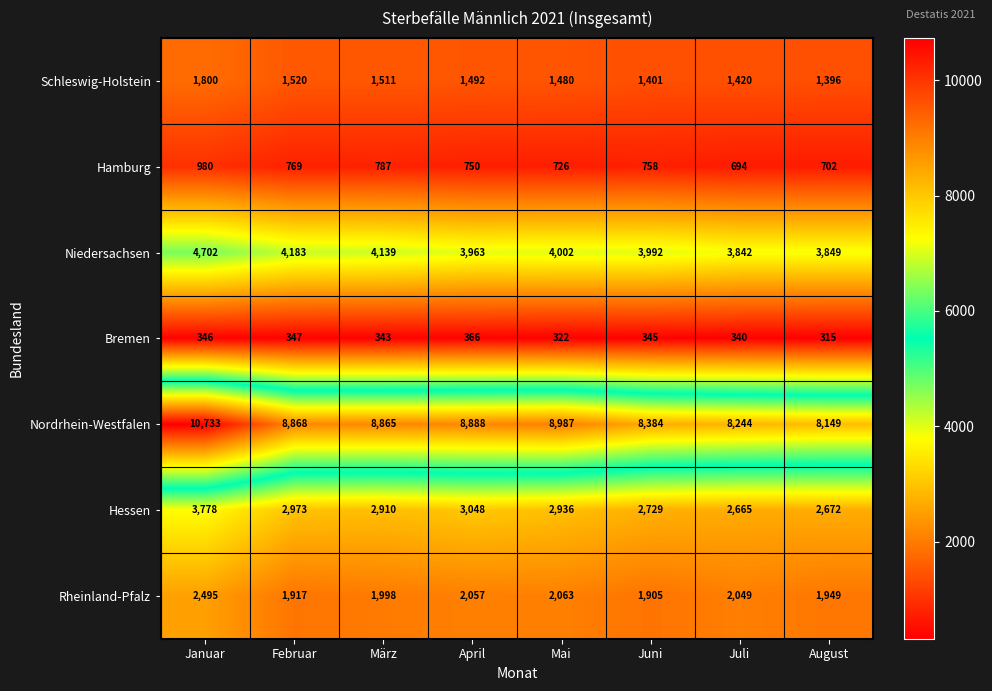

Which category has the lowest value across all series?

August